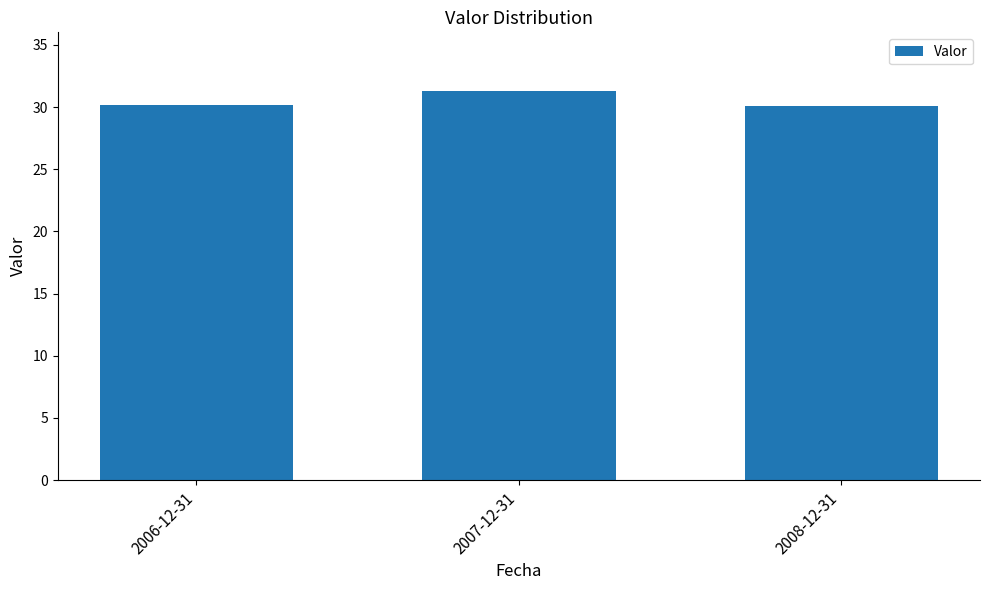

What is the change in value from 2006-12-31 to 2007-12-31?

+1.1